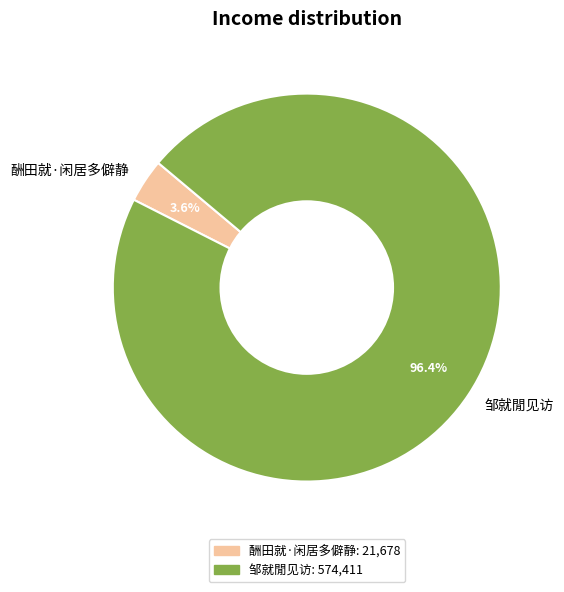

What percentage do 酬田就·闲居多僻静 and 邹就閒见访 together represent?

100.0%